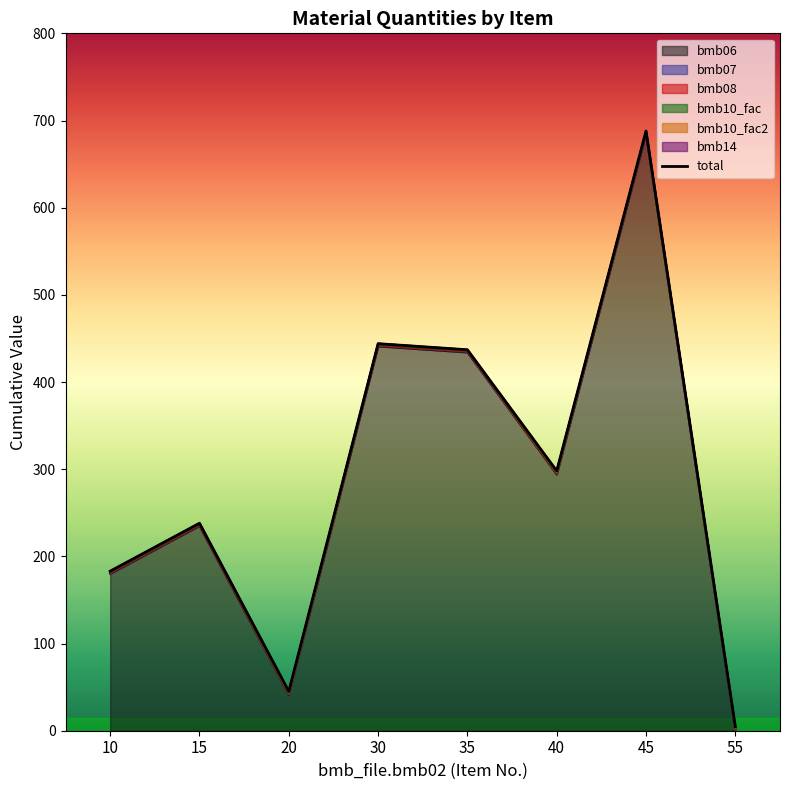

Reading left to right, transcribe all the data shown in this chart.

183.0	238.0	45.0	444.0	437.0	298.0	688.0	4.4